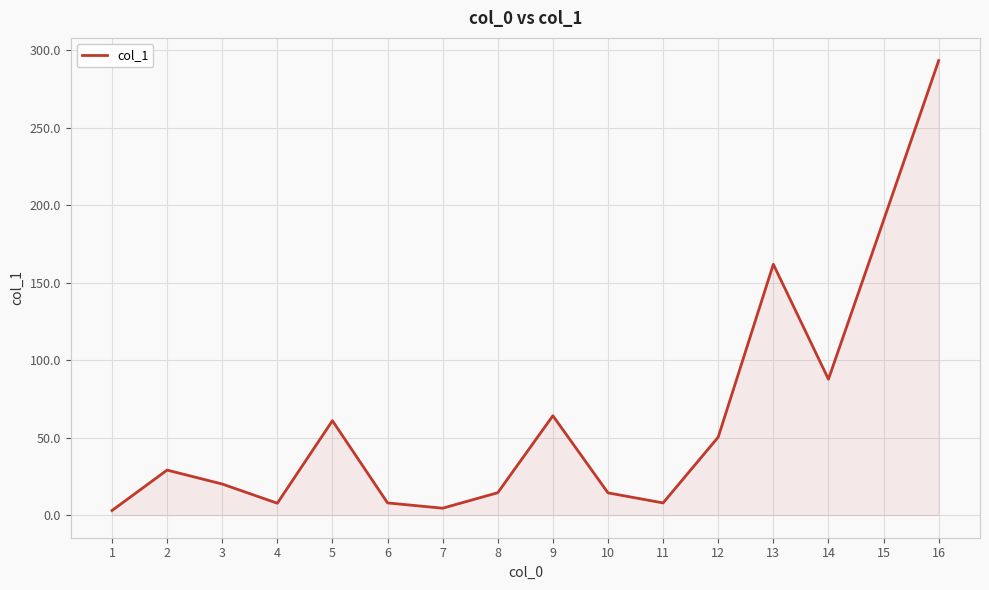

Where is the first local maximum?

2